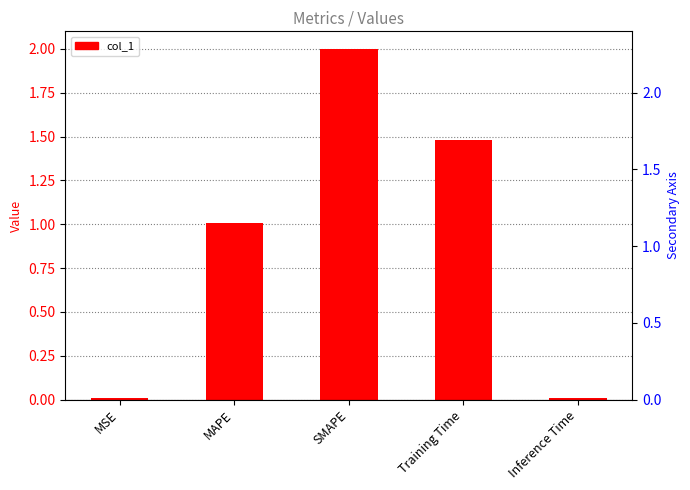

True or false: the data shows 0.0 at Inference Time.

True